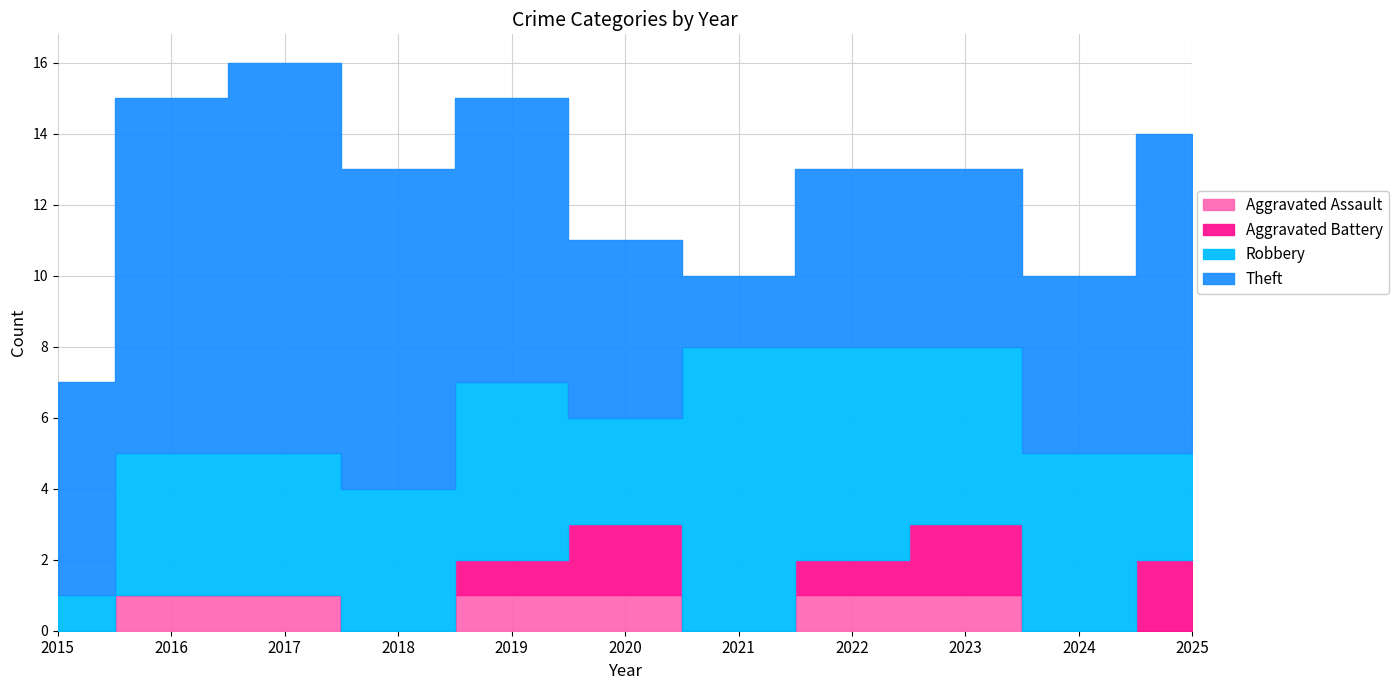

At which category does Theft reach its first local peak?

2017